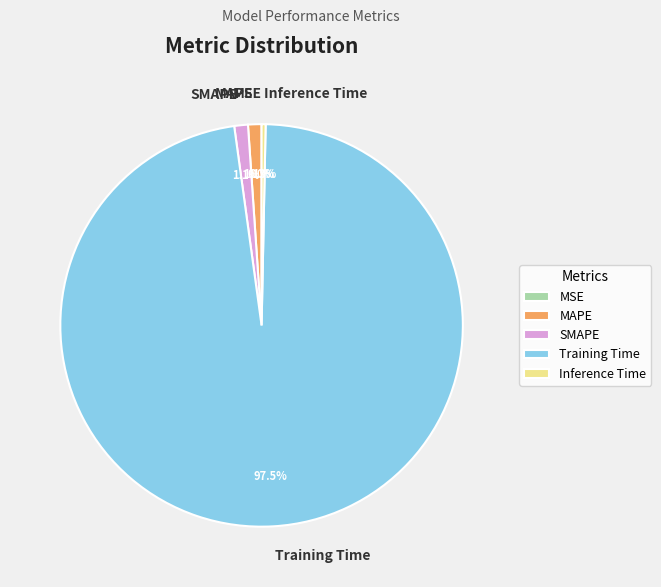

Is the sum of MAPE and Training Time greater than half?

Yes